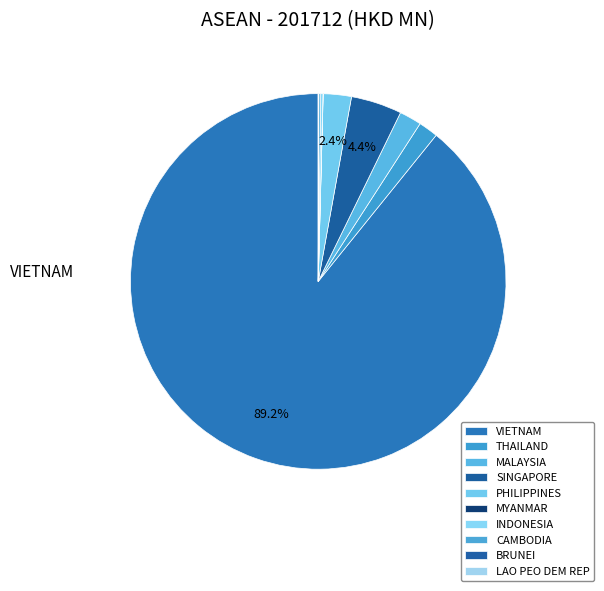

What percentage is the VIETNAM slice, to the nearest percent?

89%